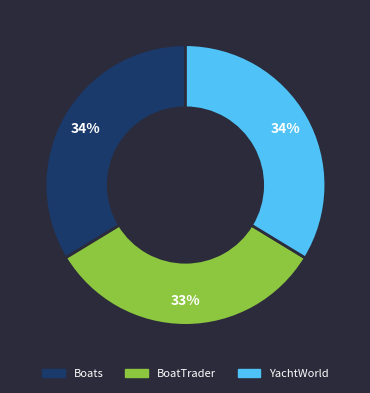

To the nearest percent, what is the difference between the largest and smallest slice percentages?

1%